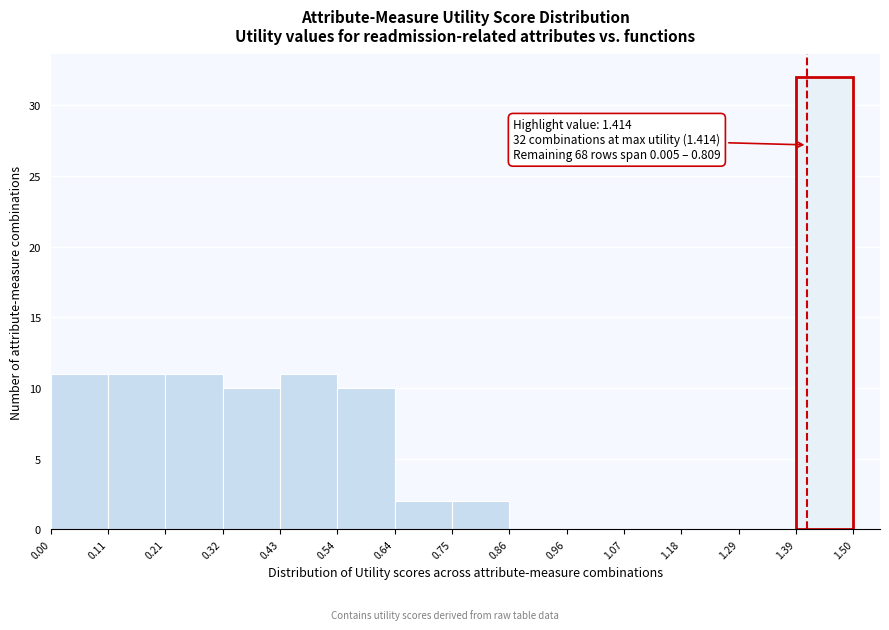

Over which range of the x-axis is the bar tallest?

1.39 to 1.50